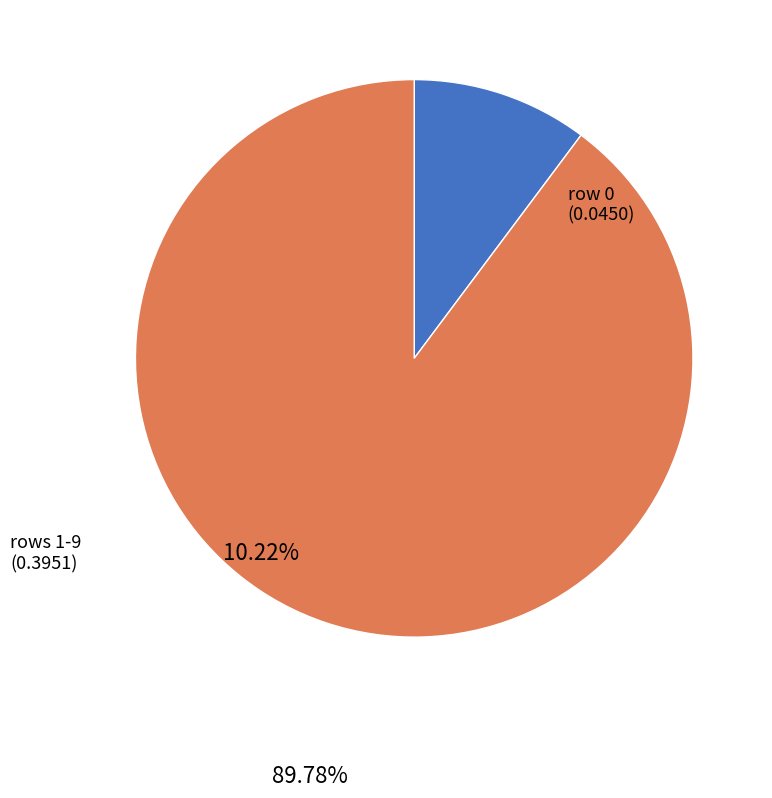

Is there a majority slice in this chart?

Yes